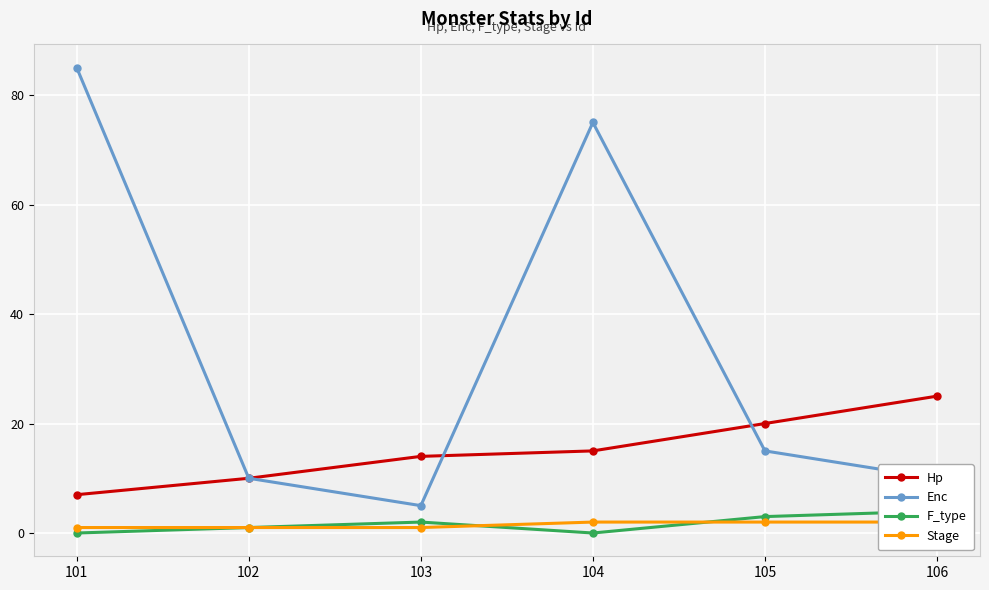

After their last crossing, which series has the higher values: F_type or Stage?

F_type